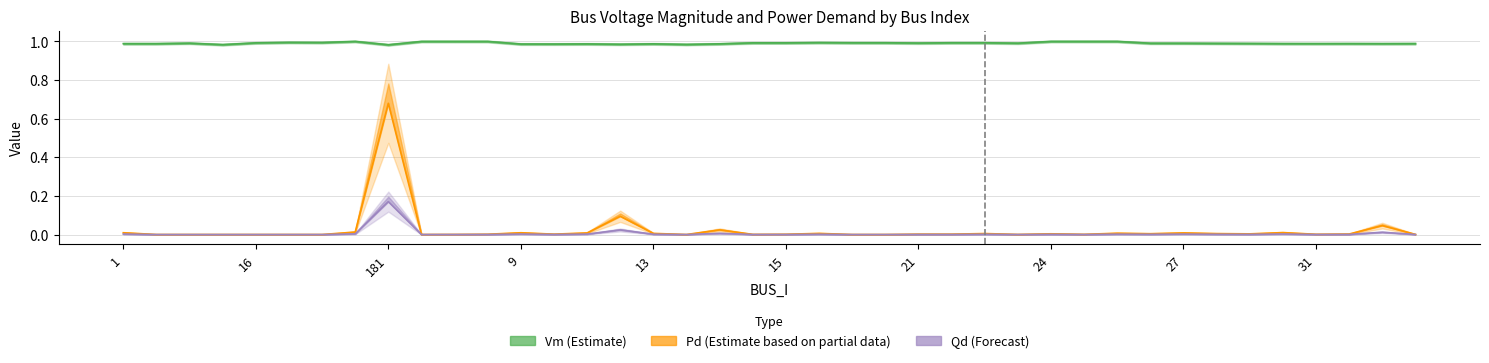

Does the chart display data point markers on the line(s)?

No